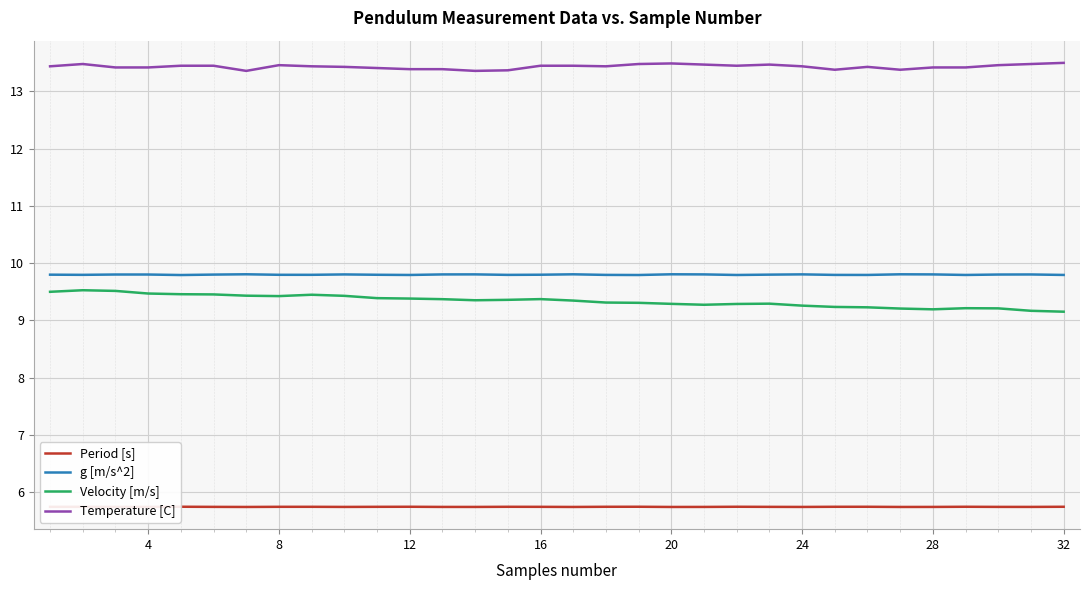

In Period [s], how many points are lower than both neighbors (excluding endpoints)?

9